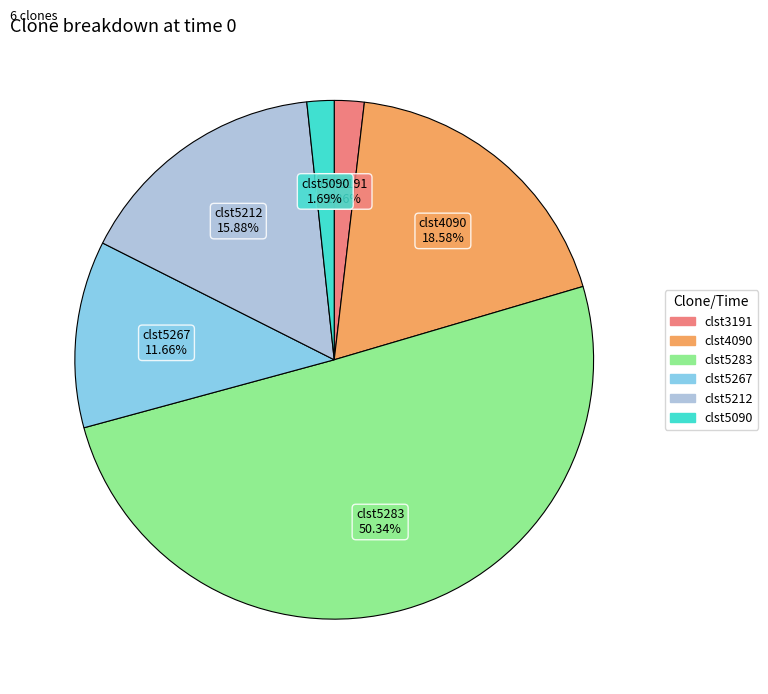

How many segments does this pie chart have?

6